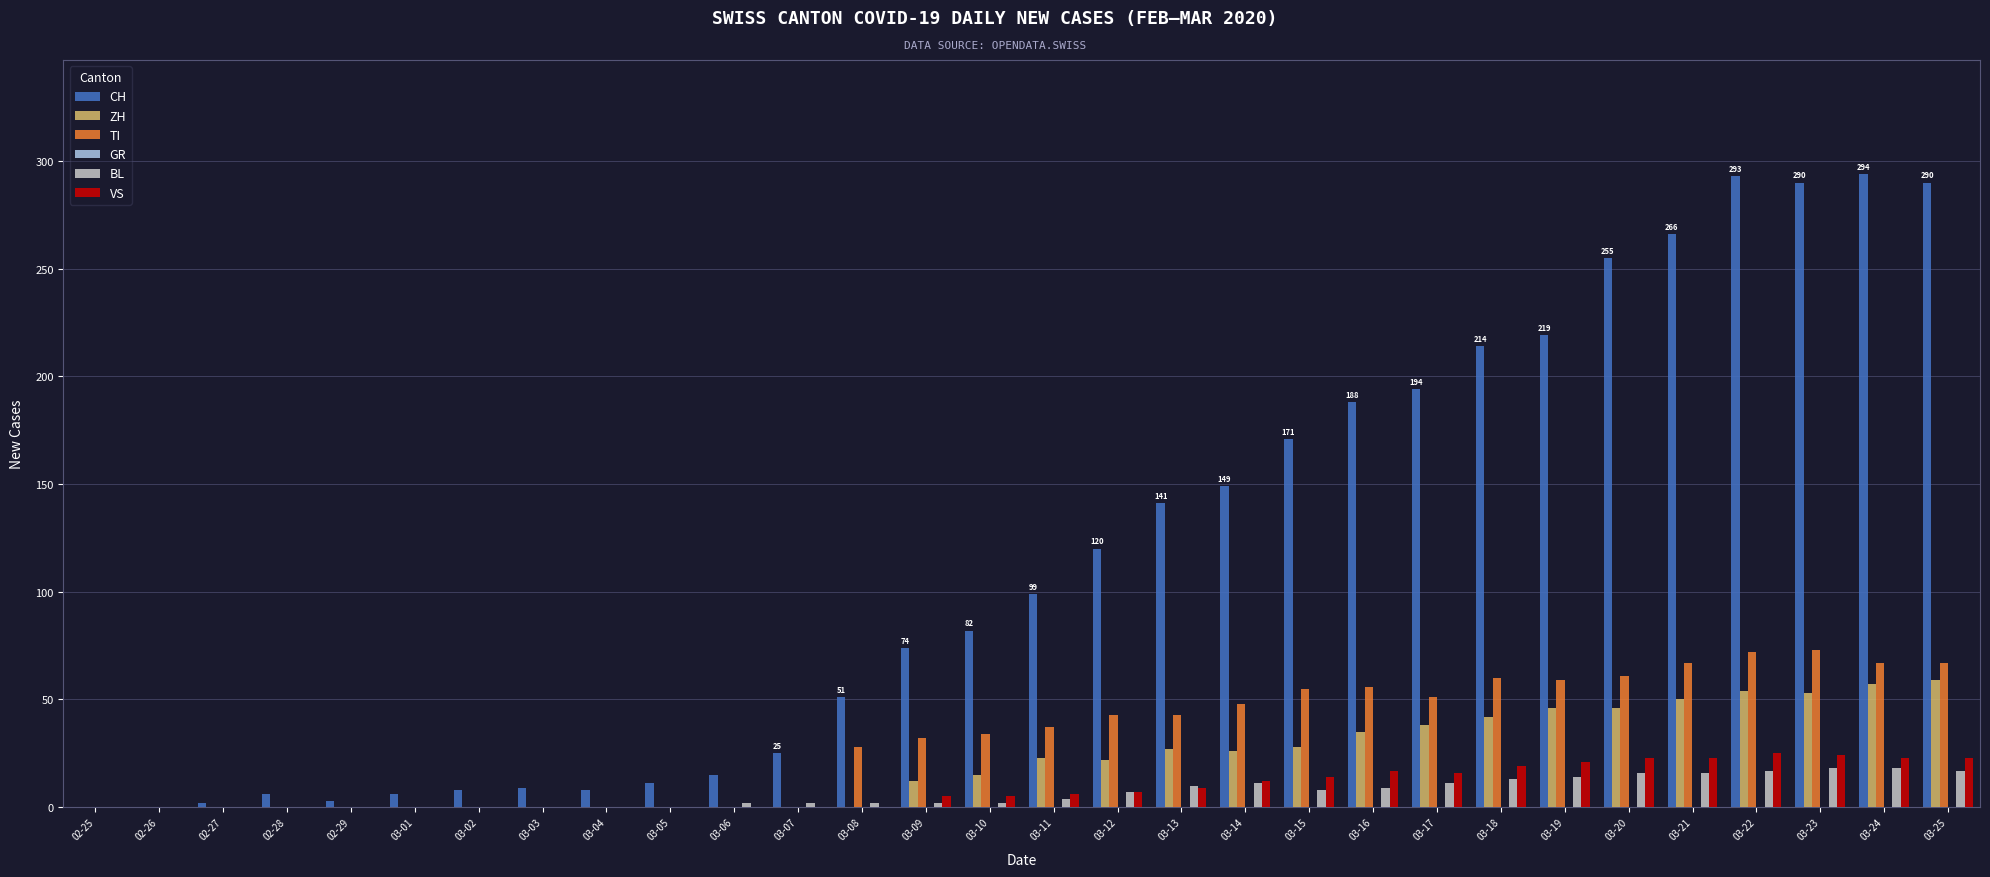

True or false: CH has a value of 266 at 03-21.

True